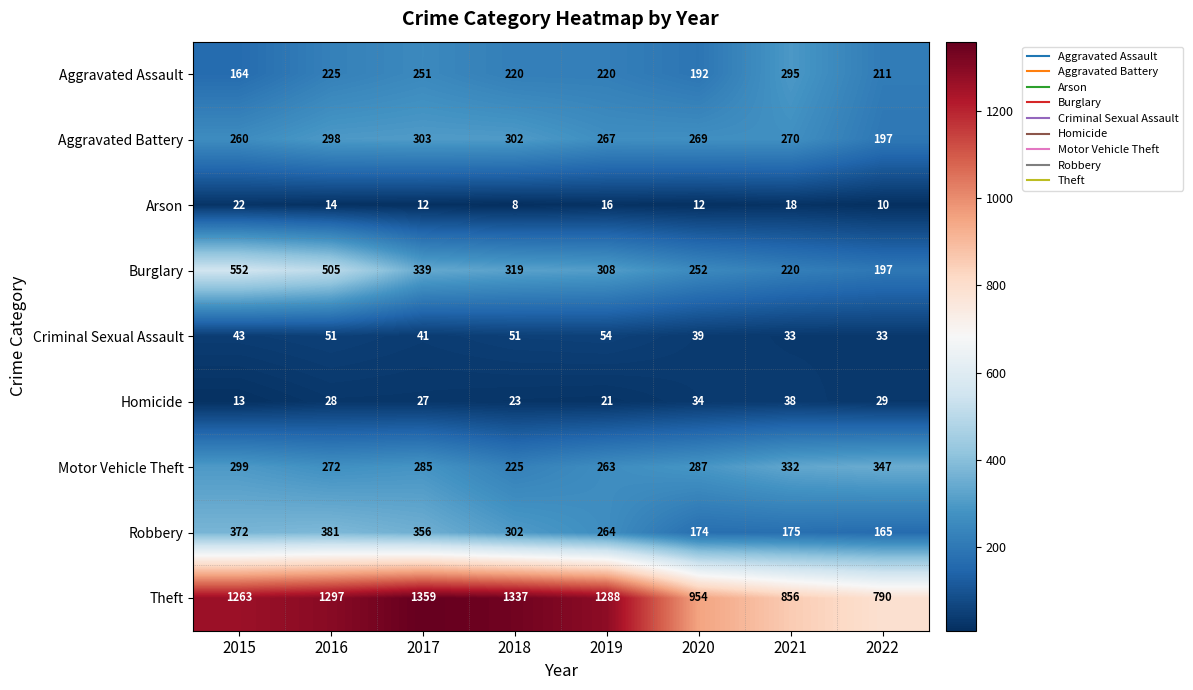

Between 2018 and 2020, which series saw the biggest shift?

Theft